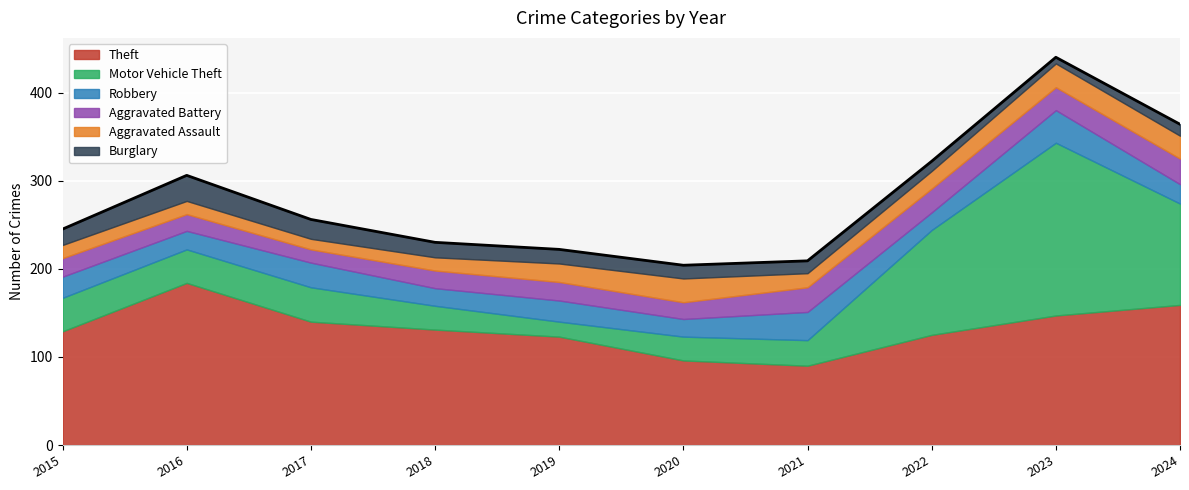

Is it true that Motor Vehicle Theft equals 38 at 2015?

True